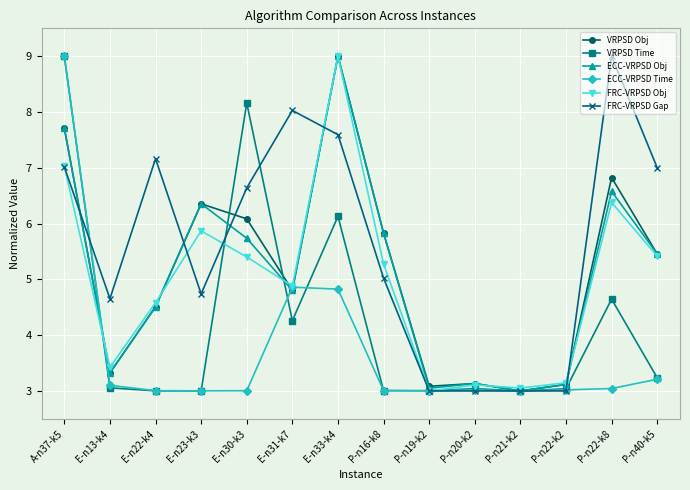

Which series has the largest total across all categories?

FRC-VRPSD Gap